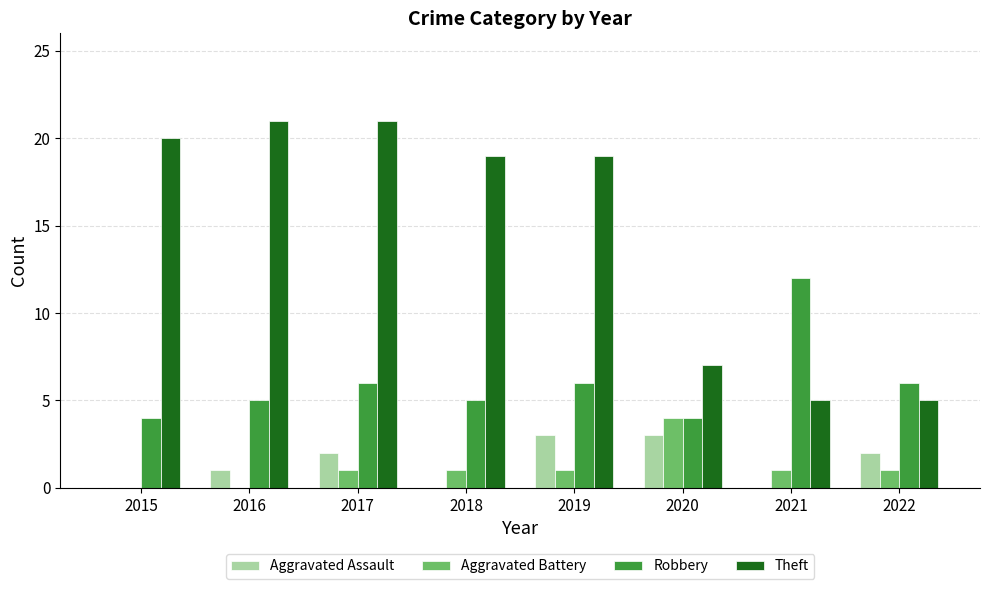

Reading left to right, transcribe all the data shown in this chart.

Aggravated Assault: 0	1	2	0	3	3	0	2
Aggravated Battery: 0	0	1	1	1	4	1	1
Robbery: 4	5	6	5	6	4	12	6
Theft: 20	21	21	19	19	7	5	5